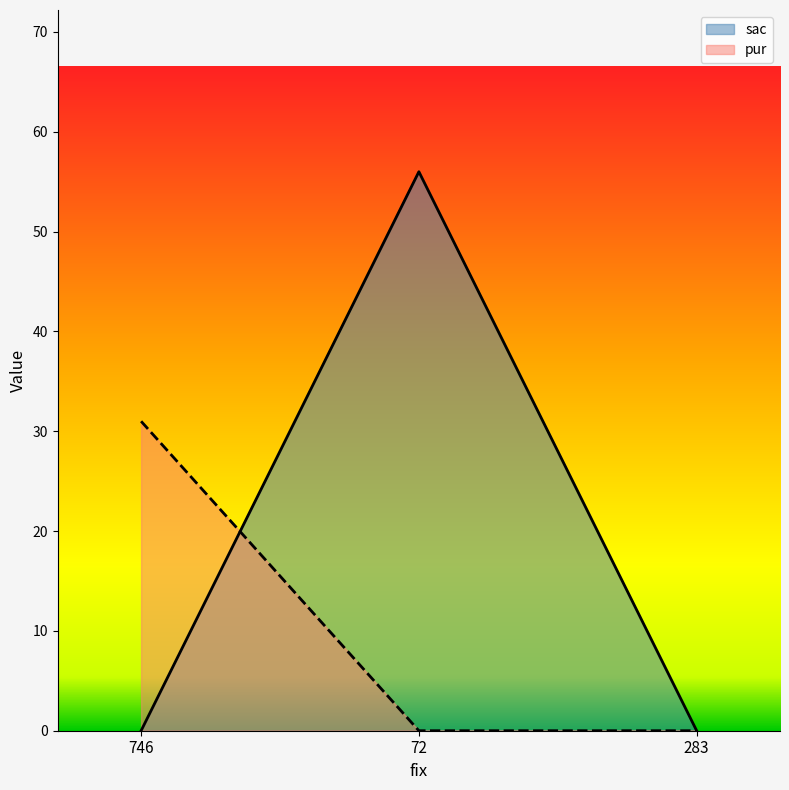

Rank the series by their maximum value, from lowest to highest.

pur, sac